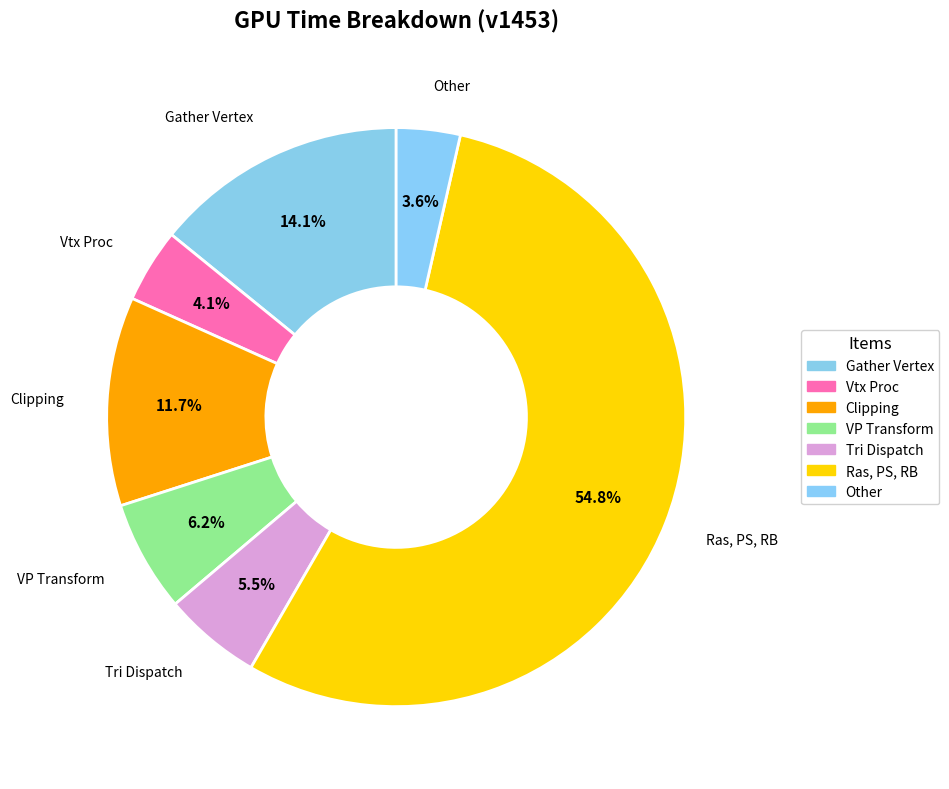

What is the ratio of the value at Vtx Proc to the value at VP Transform?

0.7